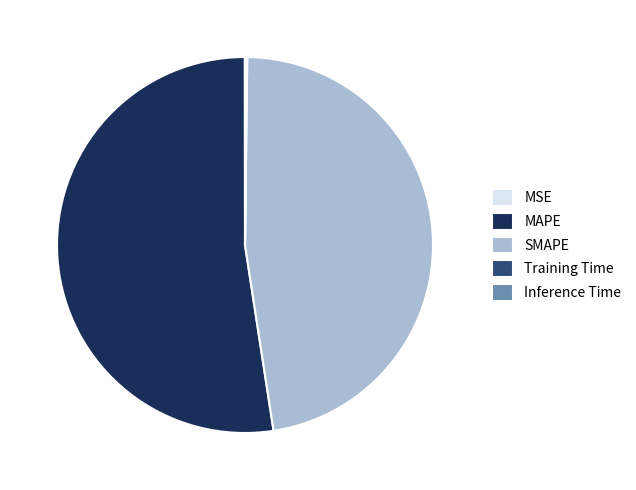

What is the largest slice in the pie chart?

MAPE